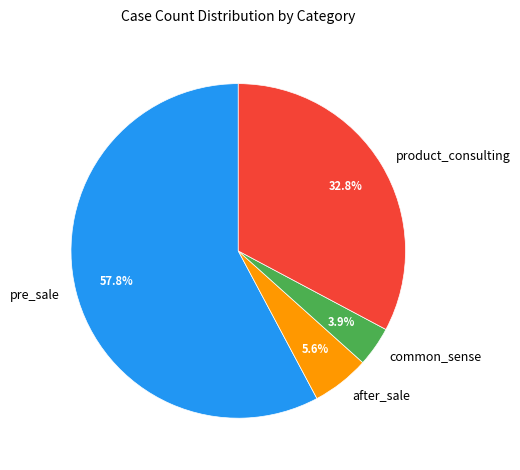

Which category has the smallest portion of the pie?

common_sense